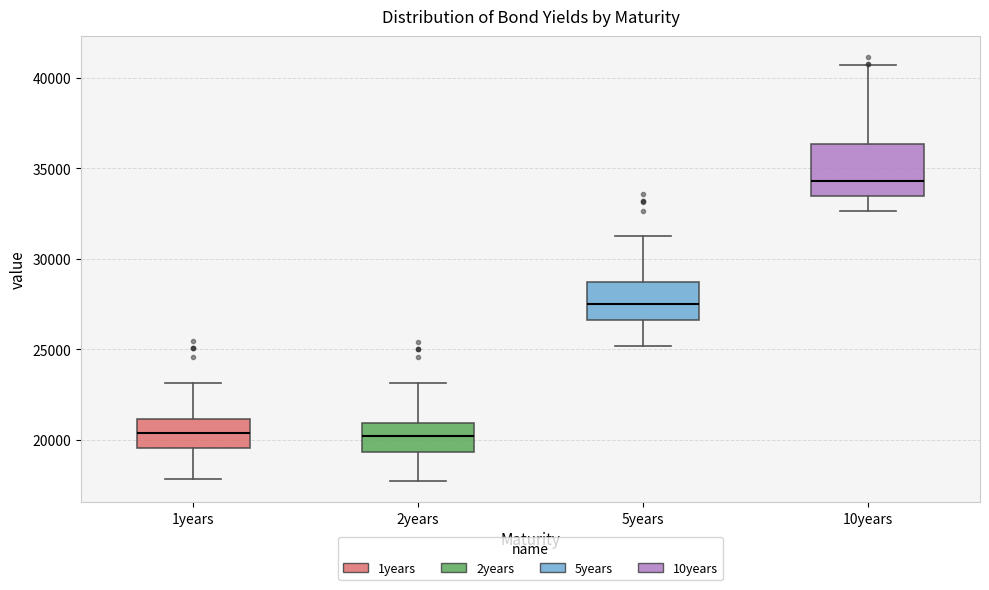

Reading left to right, transcribe this box plot: for each box, give where its median line is, the range the box spans, and where its two whiskers end, as read against the y-axis. The values are not printed on the chart, so give them approximately, as read against the axis.

1years: median 20500, box 19500 to 21000, whiskers 18000 to 23000
2years: median 20000, box 19500 to 21000, whiskers 17500 to 23000
5years: median 27500, box 26500 to 28500, whiskers 25000 to 31500
10years: median 34500, box 33500 to 36500, whiskers 32500 to 40500